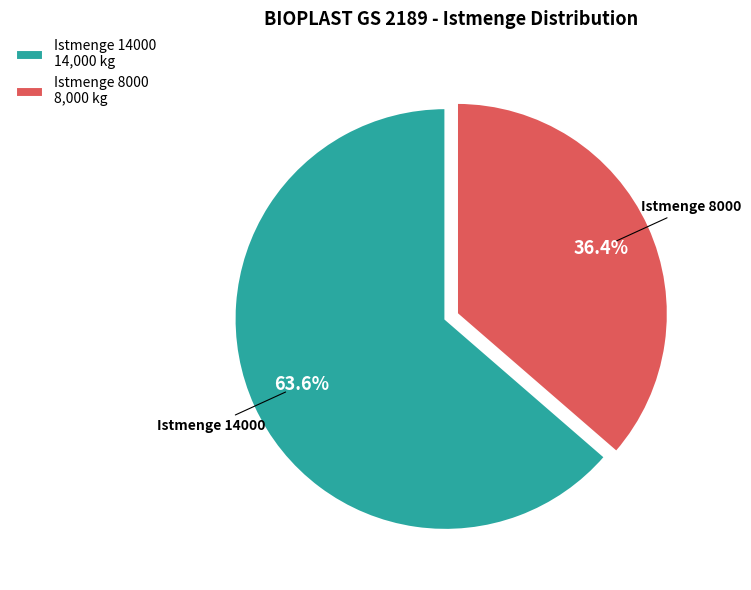

Which slice is the smallest?

Istmenge 8000